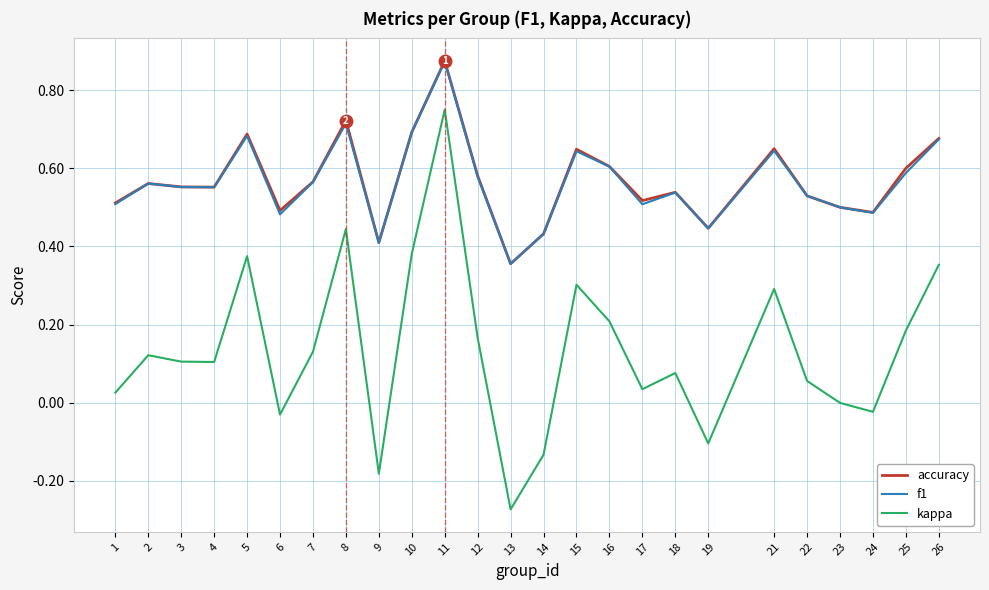

How many interior local peaks does the kappa series have?

7